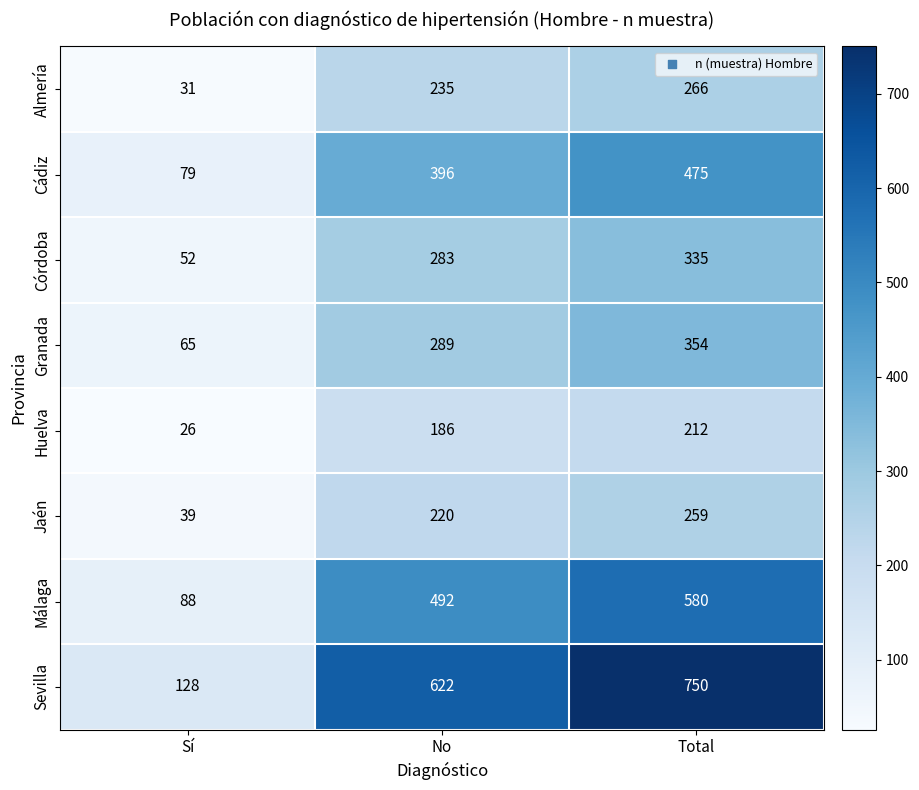

What is the maximum value shown in the chart?

750